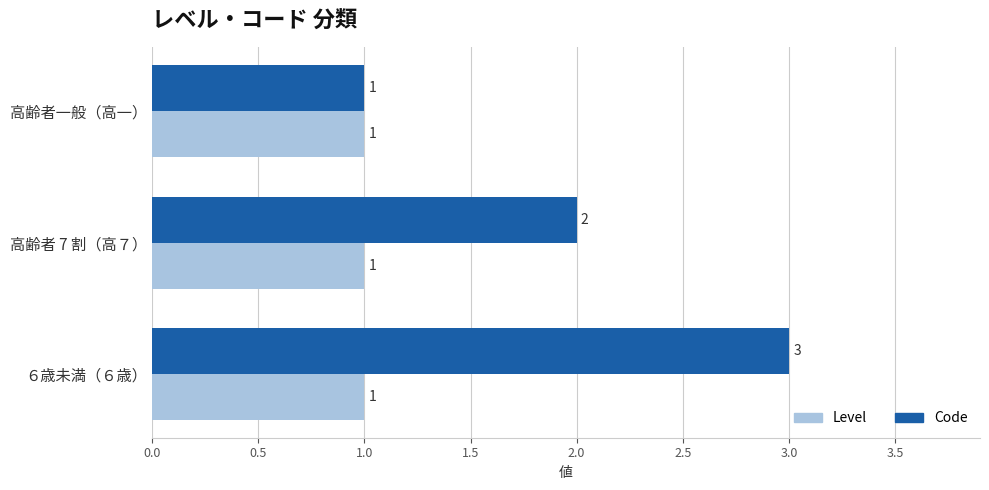

At which category is the sum across all series the highest?

６歳未満（６歳）